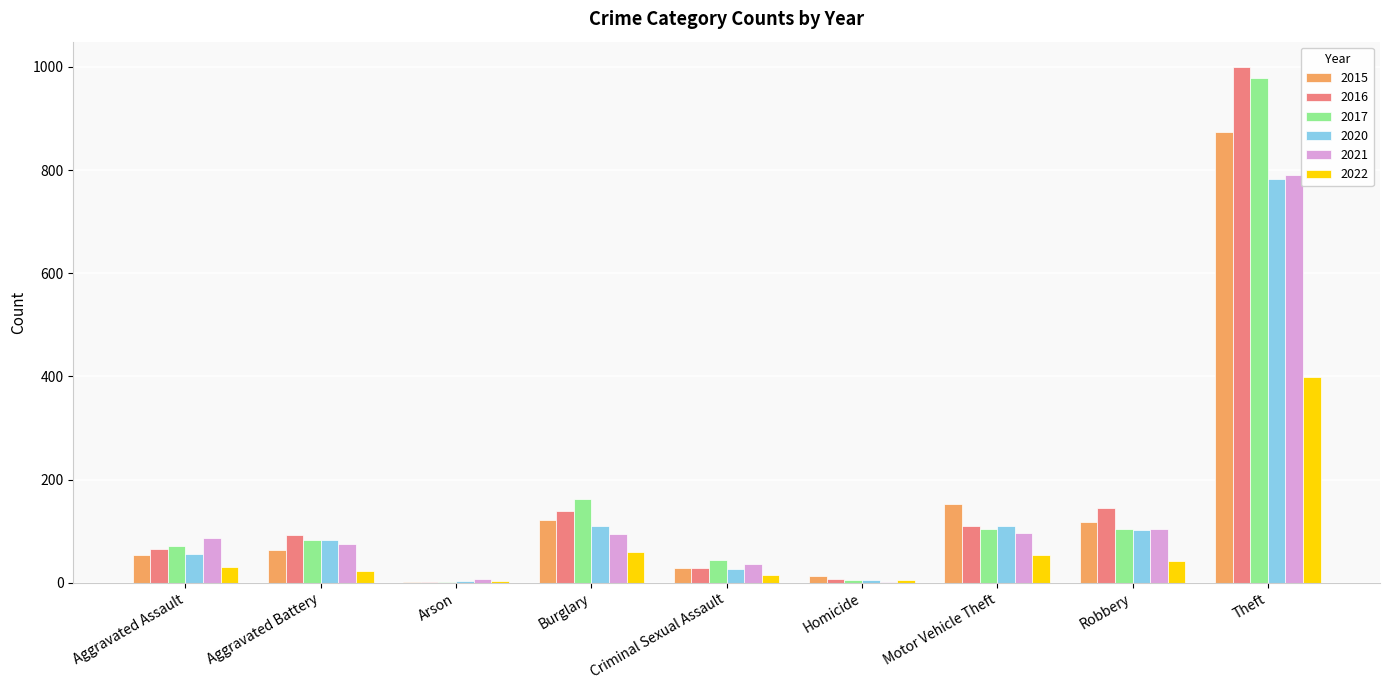

What is the total value across all series at Motor Vehicle Theft?

624